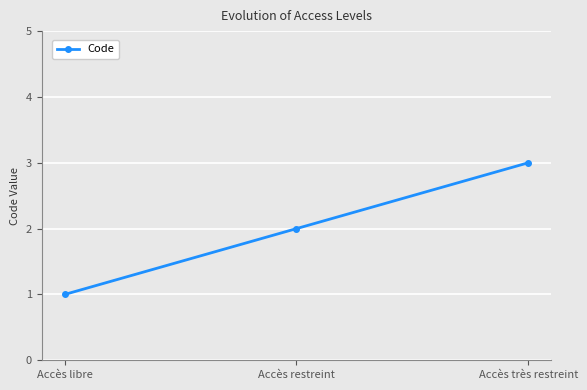

Approximately how many times larger is the value at Accès très restreint compared to Accès libre?

3.0